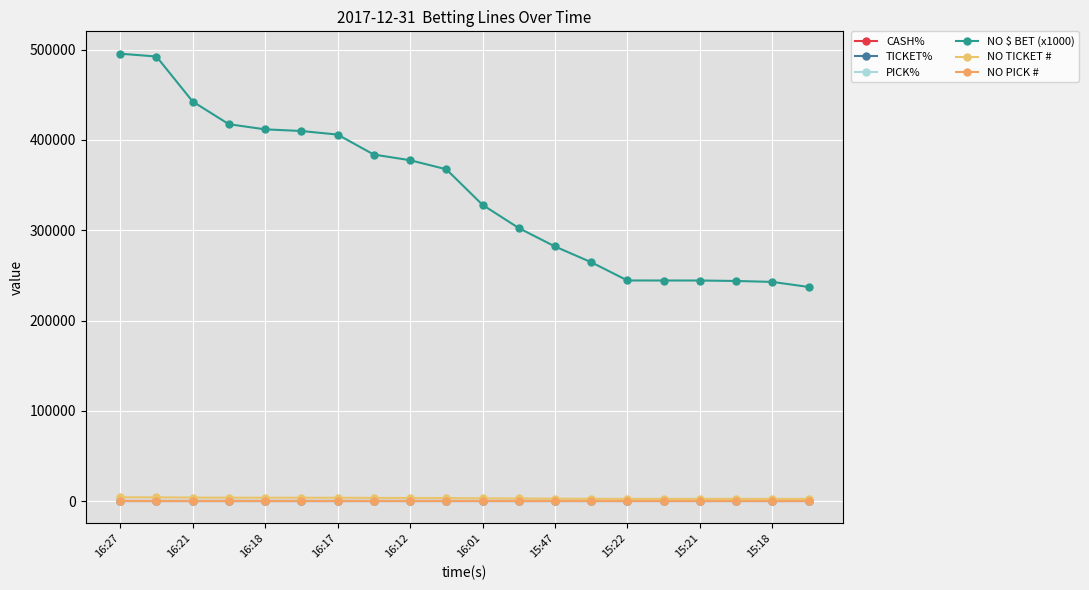

True or false: NO TICKET # and PICK% intersect in this chart.

False